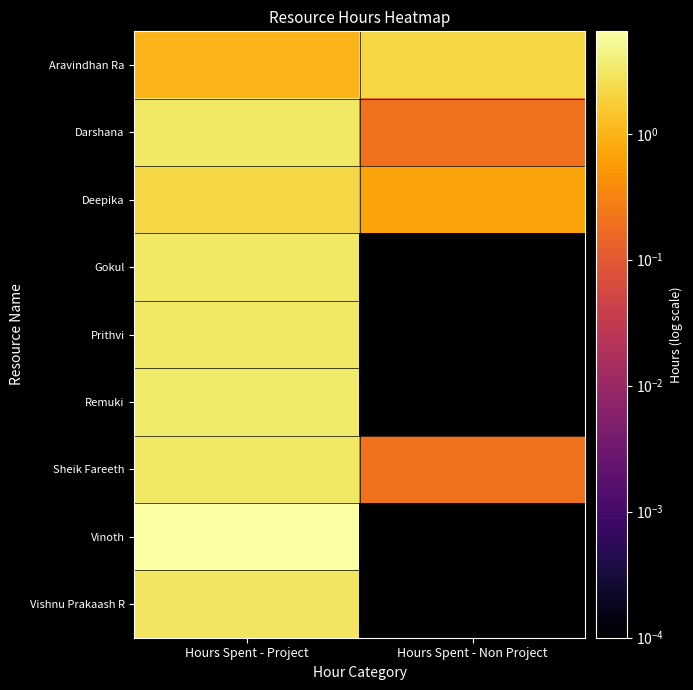

Which series has the largest range (max minus min)?

Vinoth